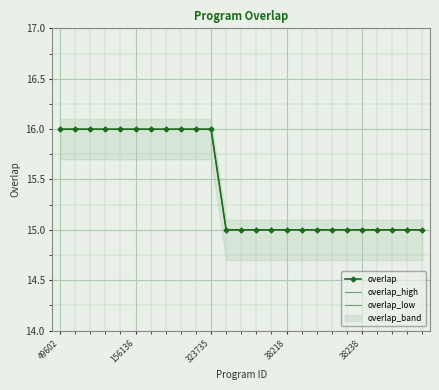

True or false: there are more than 0 points higher than both neighbors.

False